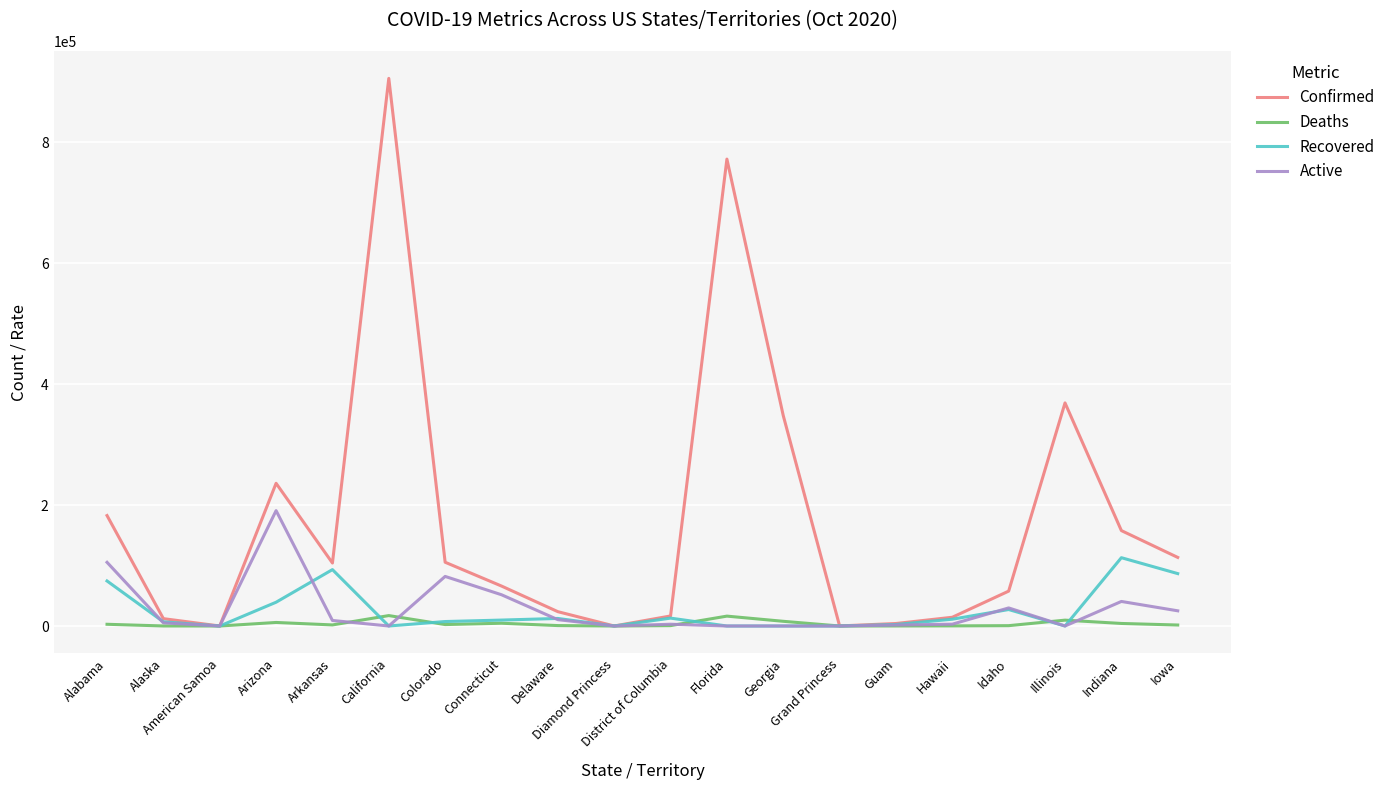

What are all the series names shown in the legend?

Confirmed, Deaths, Recovered, Active